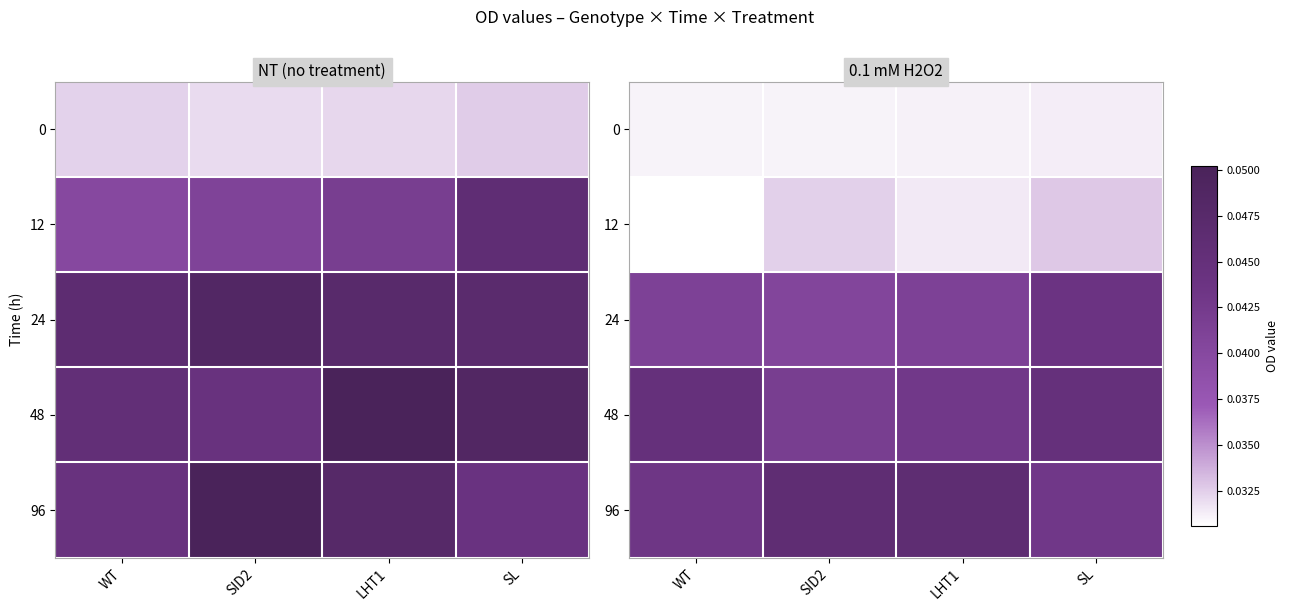

List the series in order of their peak value, lowest first.

0, 12, 24, 48, 96